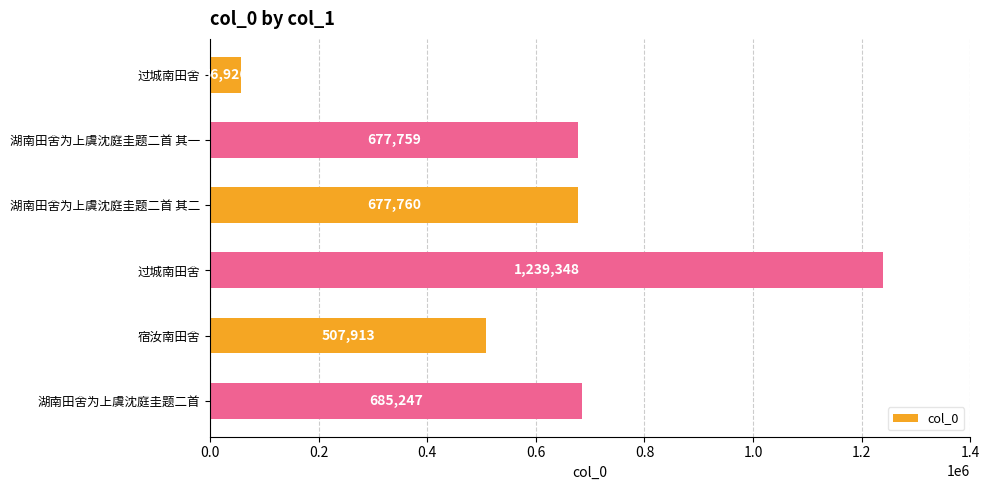

How many values are below 677760?

3